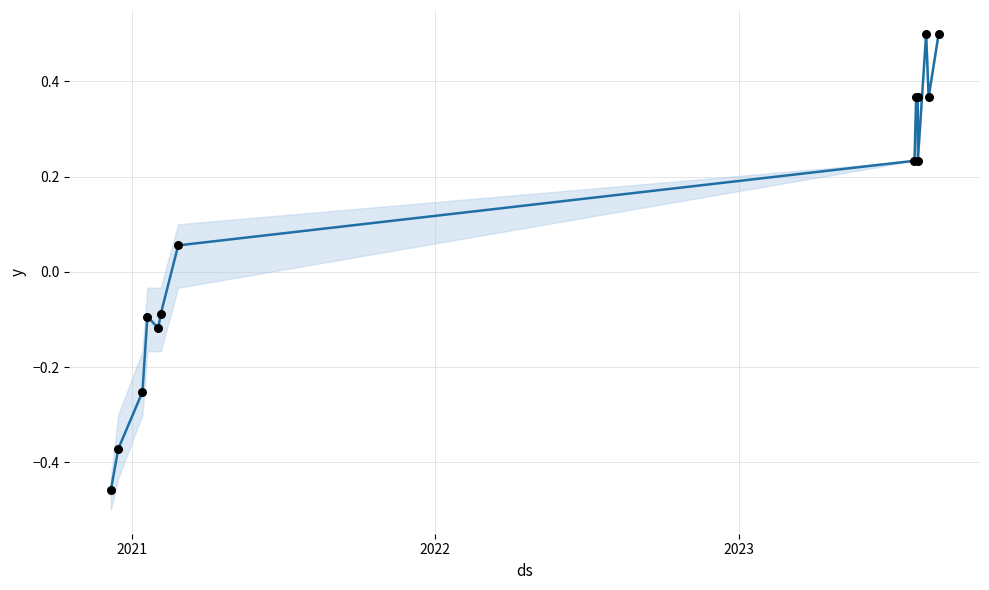

Which series contains the lowest Y value?

Precio promedio ponderado